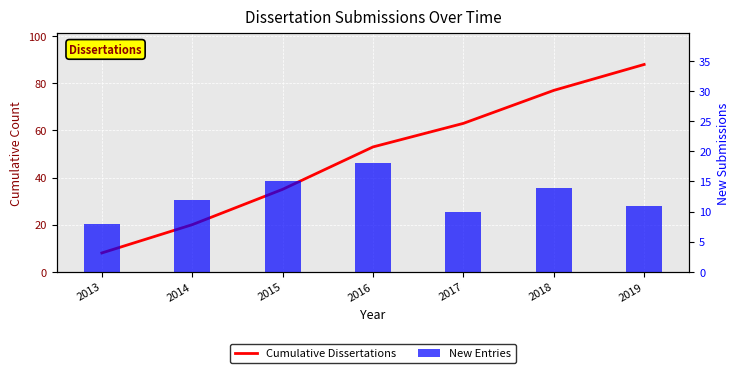

At which label does New Entries reach its minimum?

2013